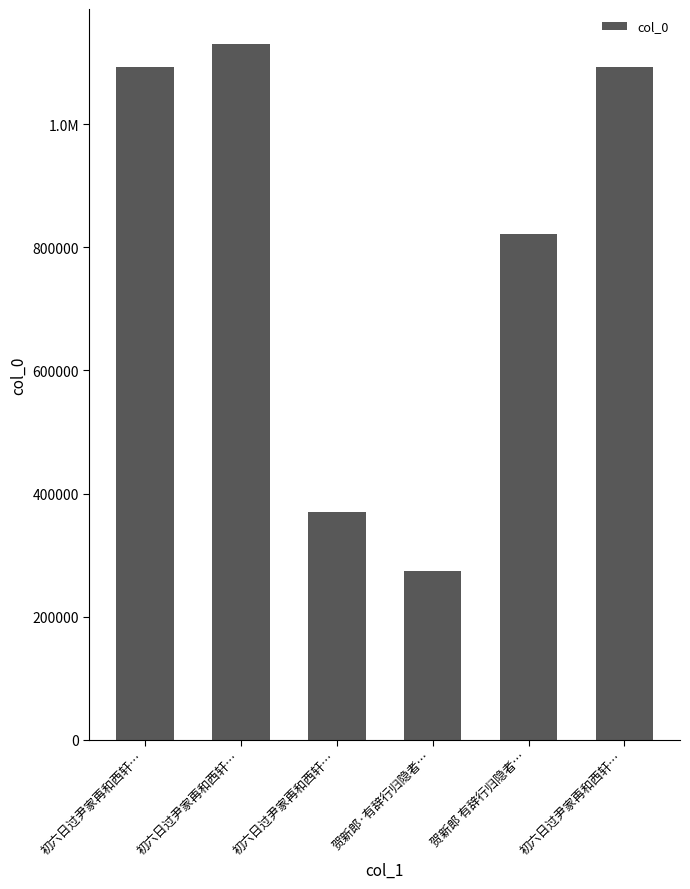

What is the difference between the values at 贺新郎·有辞行归隐者… and 贺新郎 有辞行归隐者…?

547423